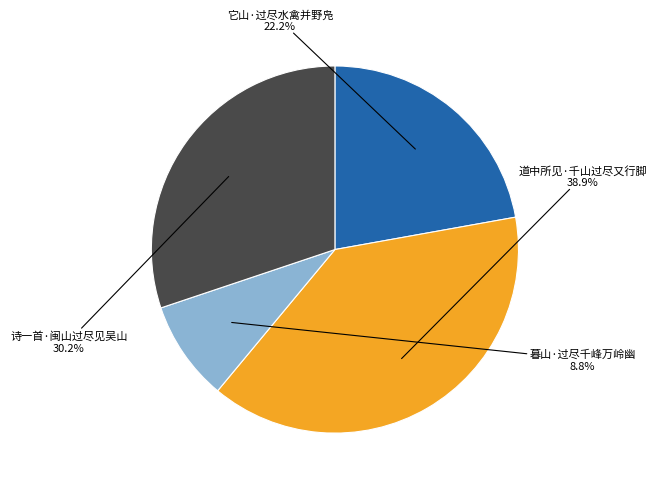

How many segments does this pie chart have?

4